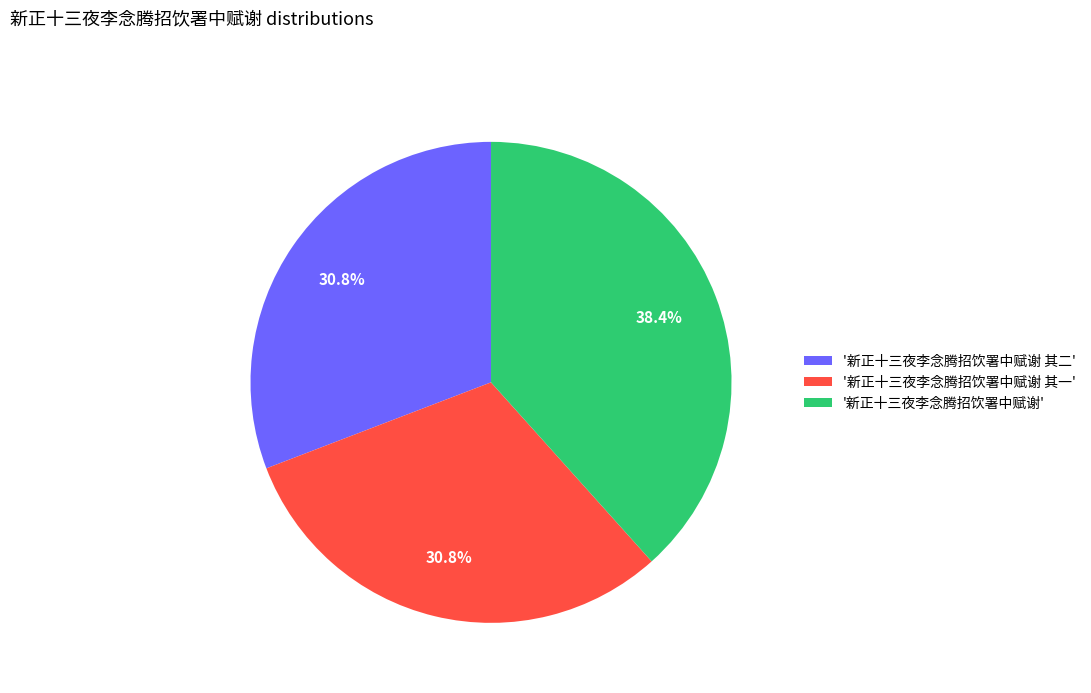

Combined, what portion of the pie is '新正十三夜李念腾招饮署中赋谢 其一' and '新正十三夜李念腾招饮署中赋谢'?

69.2%